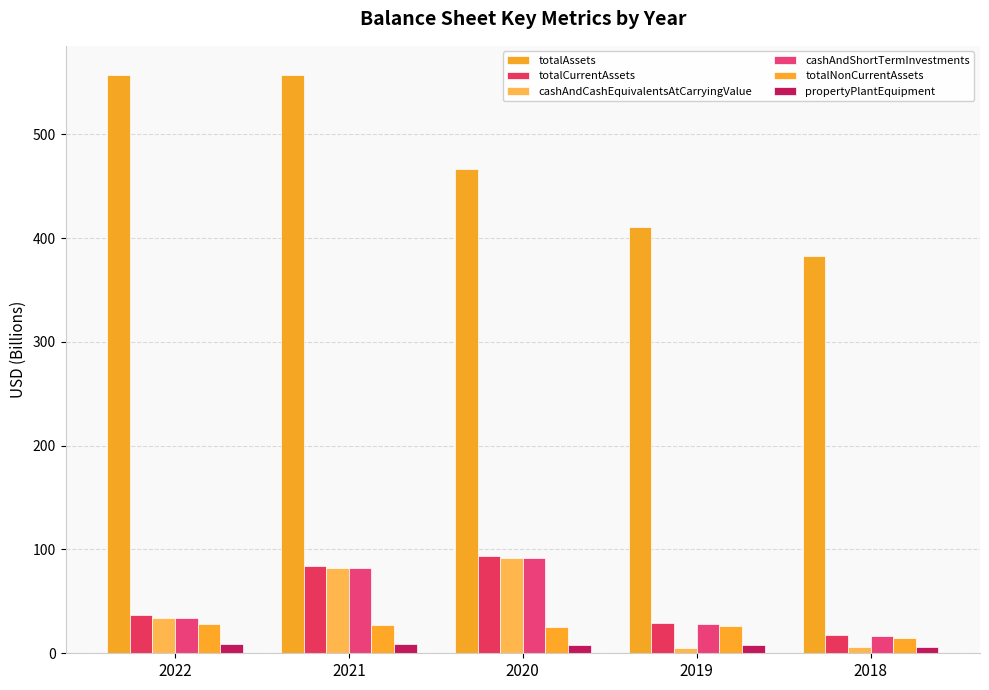

What is the sum of all totalCurrentAssets values?

262.2